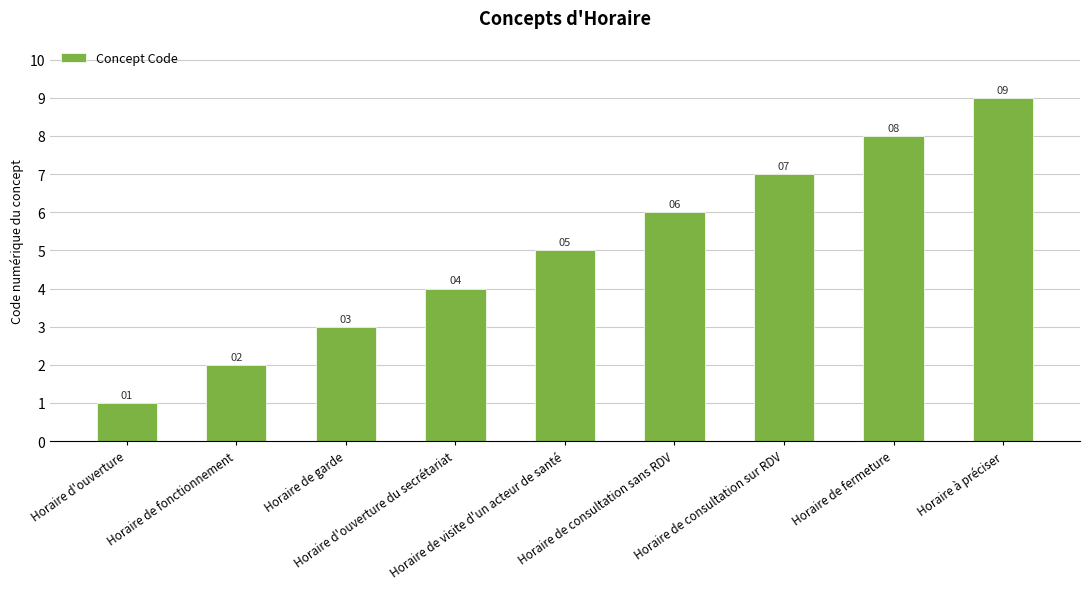

Rank the categories by value from lowest to highest.

Horaire d'ouverture, Horaire de fonctionnement, Horaire de garde, Horaire d'ouverture du secrétariat, Horaire de visite d'un acteur de santé, Horaire de consultation sans RDV, Horaire de consultation sur RDV, Horaire de fermeture, Horaire à préciser